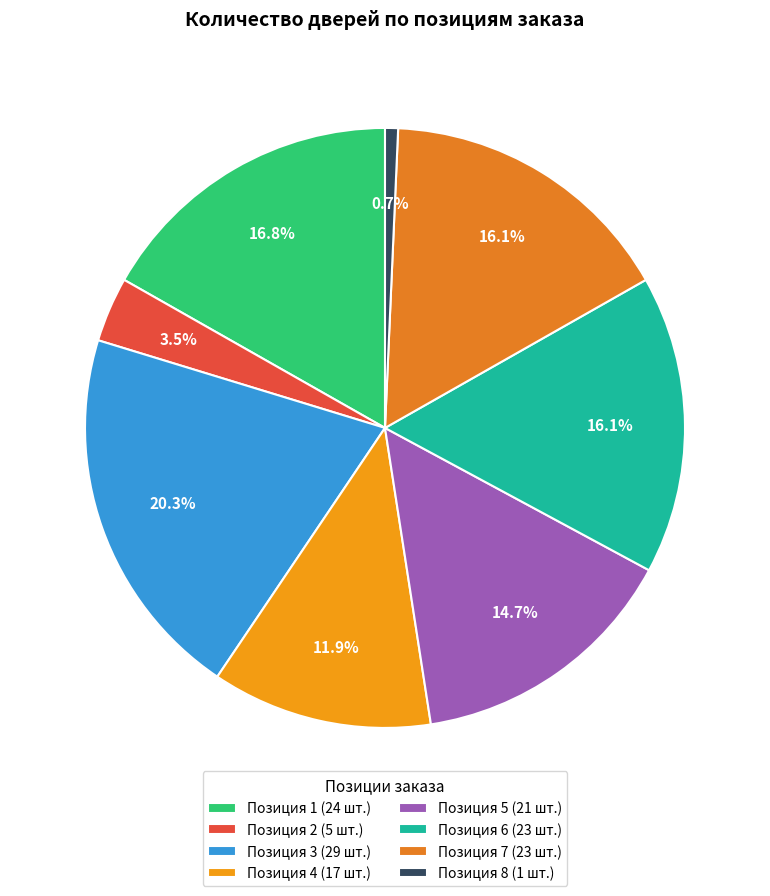

Is there any slice that represents more than half of the pie?

No